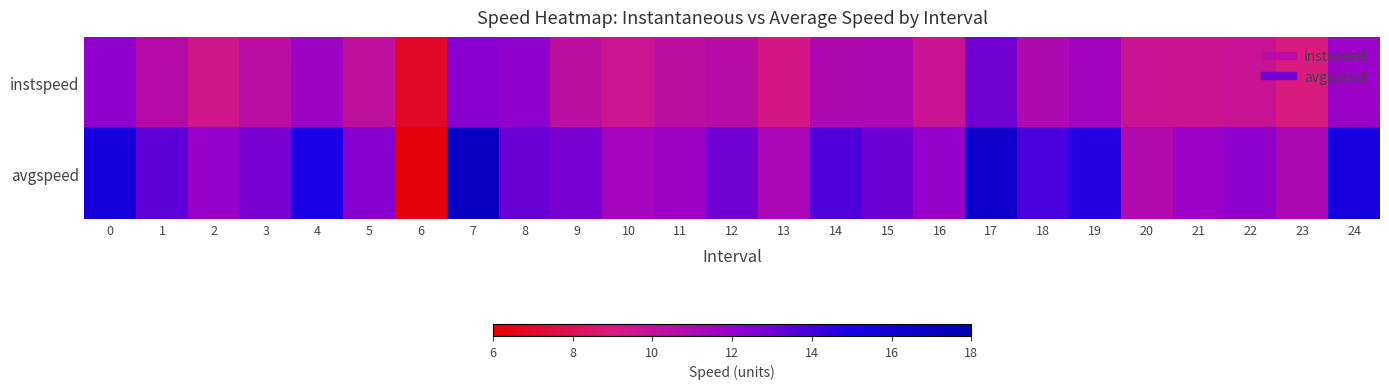

What is the total value across all series at 7?

29.4